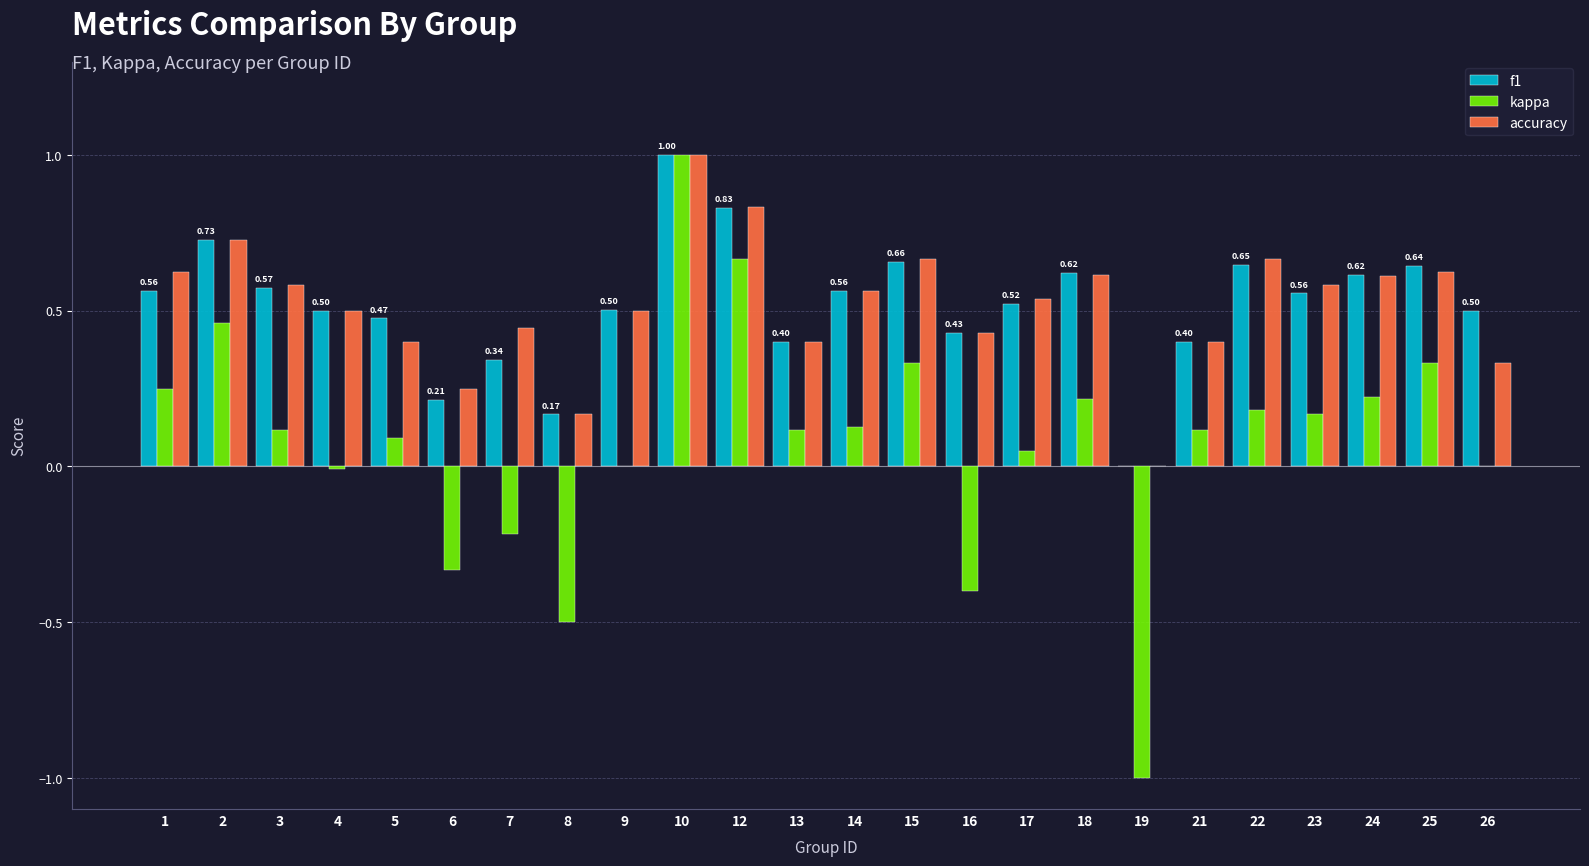

At which category is the sum across all series the highest?

10